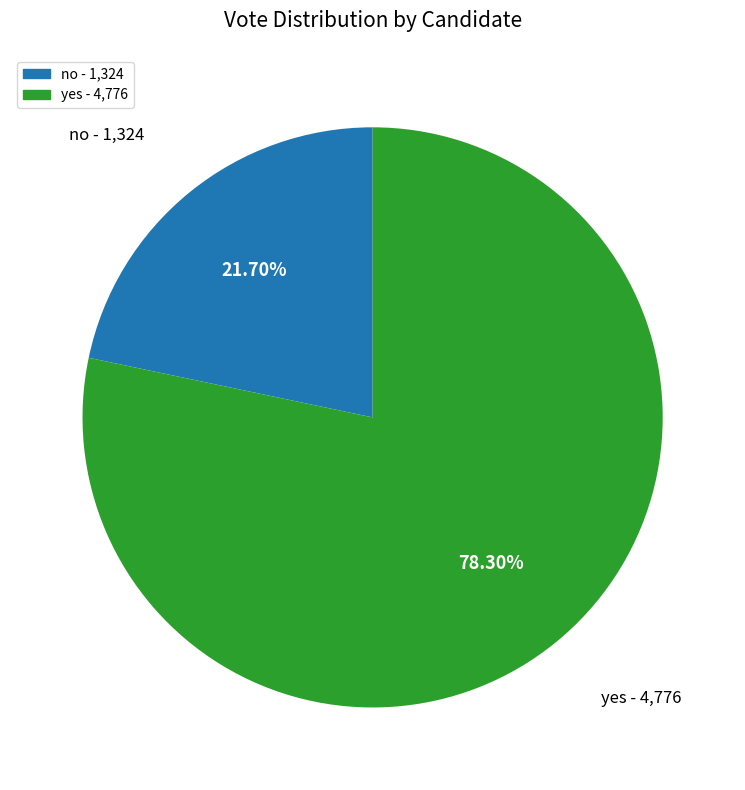

How many slices are in this pie chart?

2